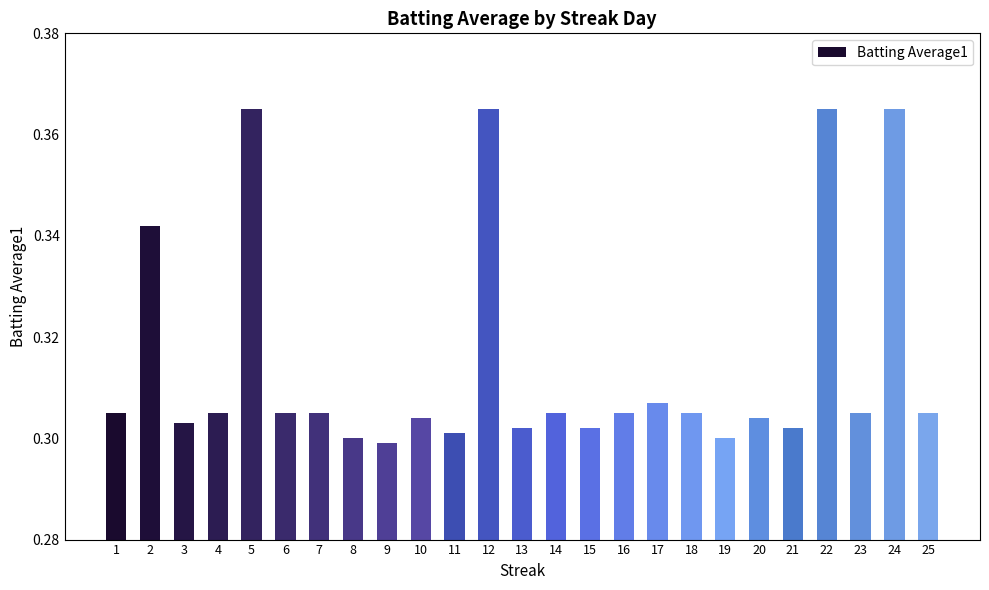

What is the sum of all values?

7.9